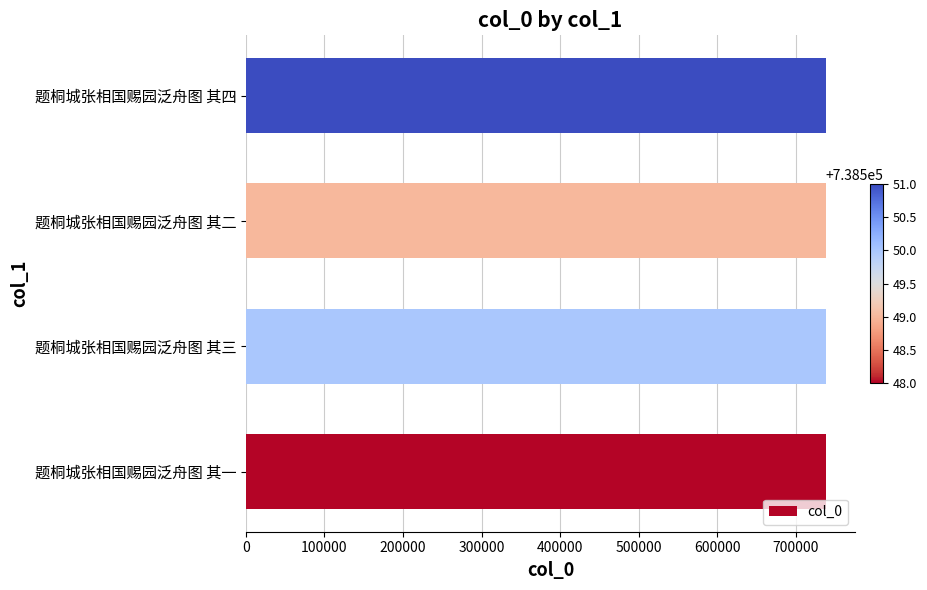

True or false: the data shows 738548 at 题桐城张相国赐园泛舟图 其一.

True